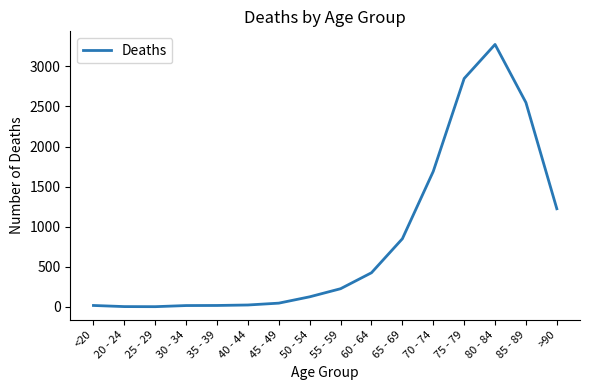

What is the maximum value shown in the chart?

3273